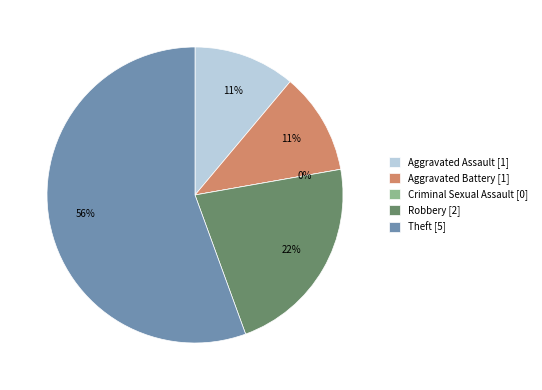

Do Aggravated Battery and Robbery together represent more than half of the pie?

No